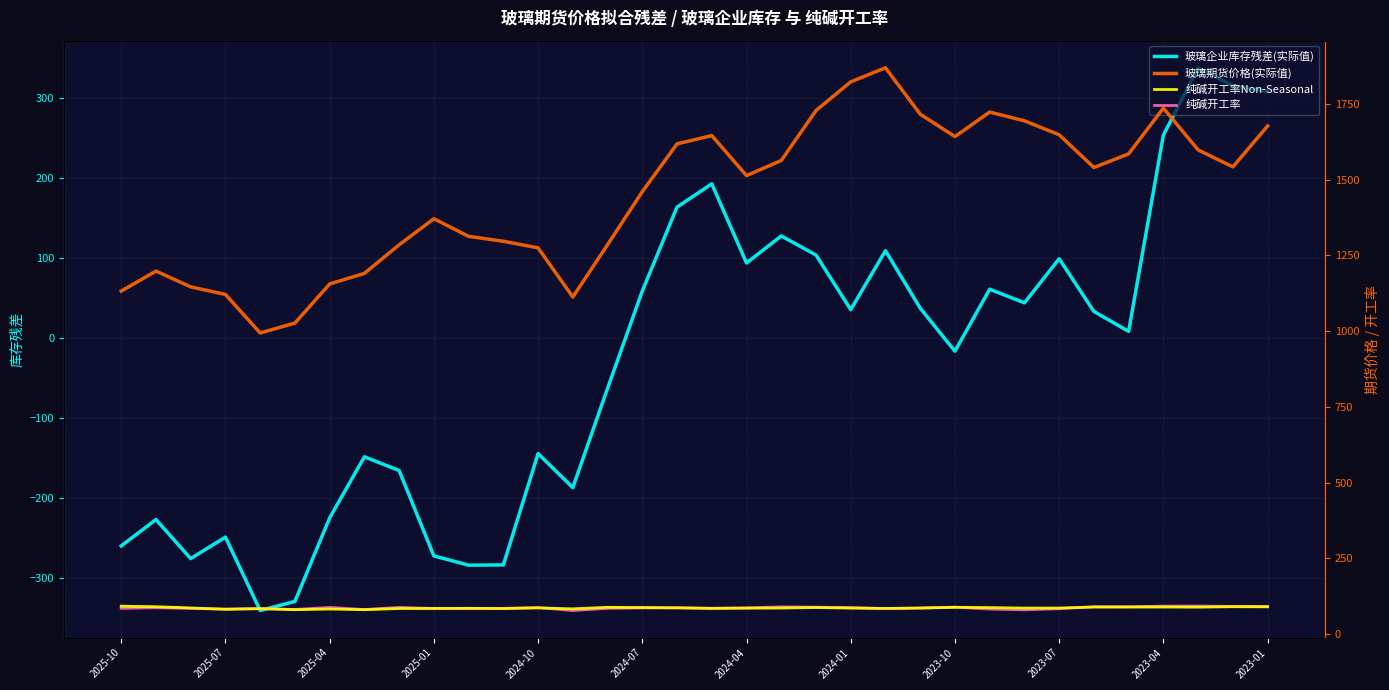

The value of 玻璃企业库存残差(实际值) at 2025-04 is -224.7. True or false?

True